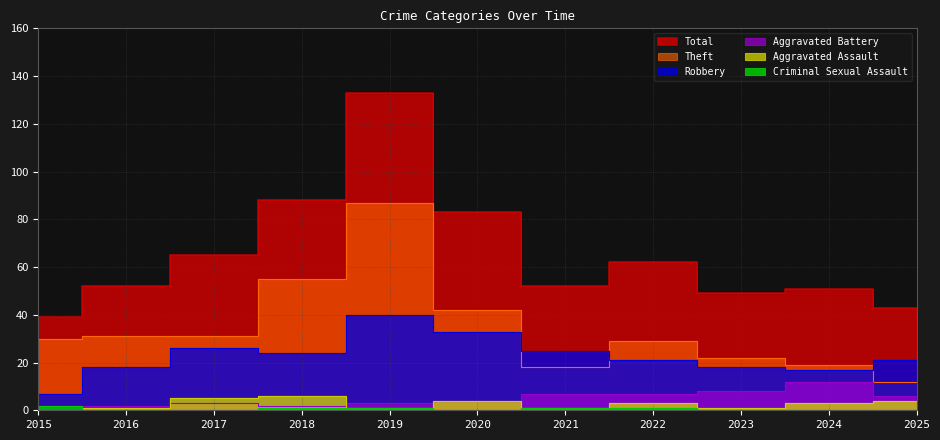

At which category is the sum across all series the highest?

2019